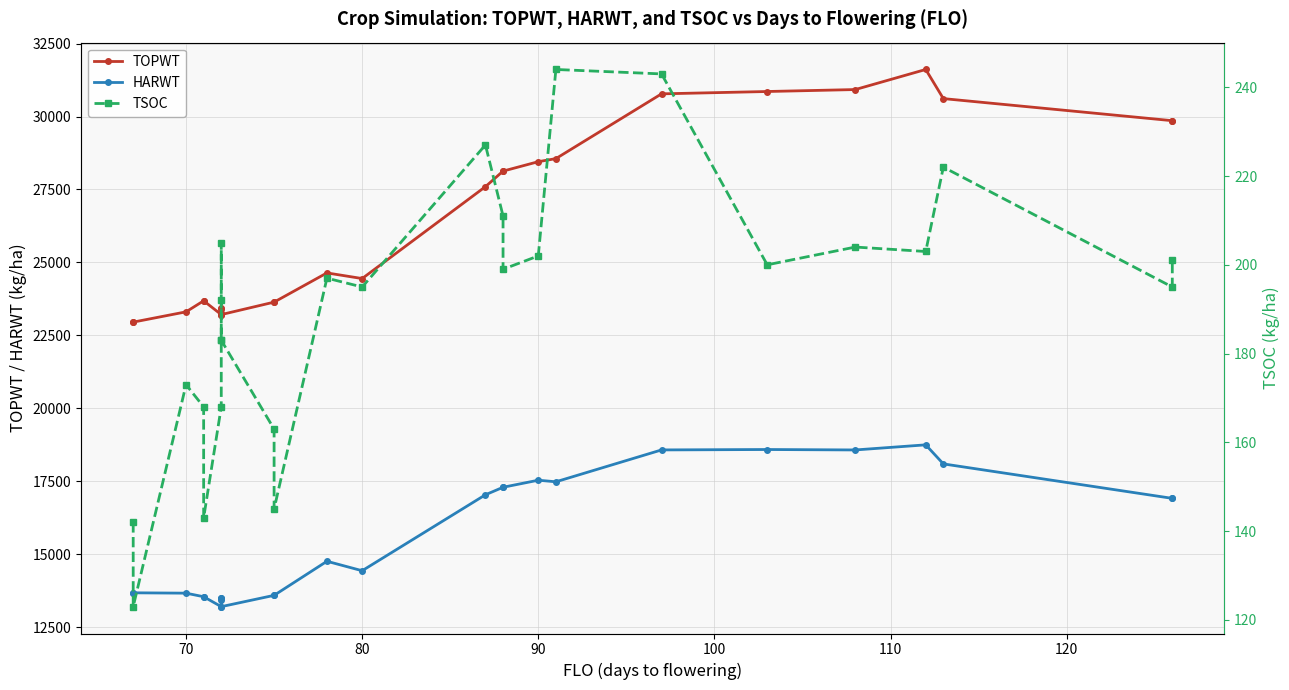

Rank the series by their average value, from highest to lowest.

TOPWT, HARWT, TSOC